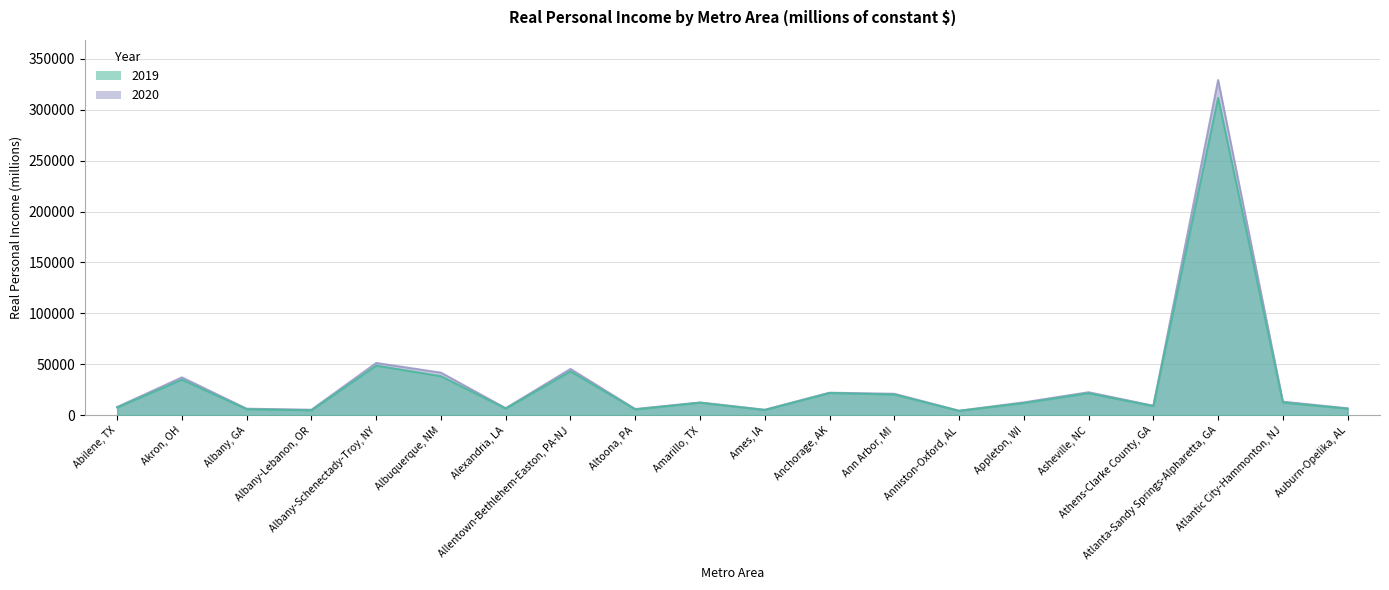

True or false: 2020 has more than 2 points higher than both neighbors.

True